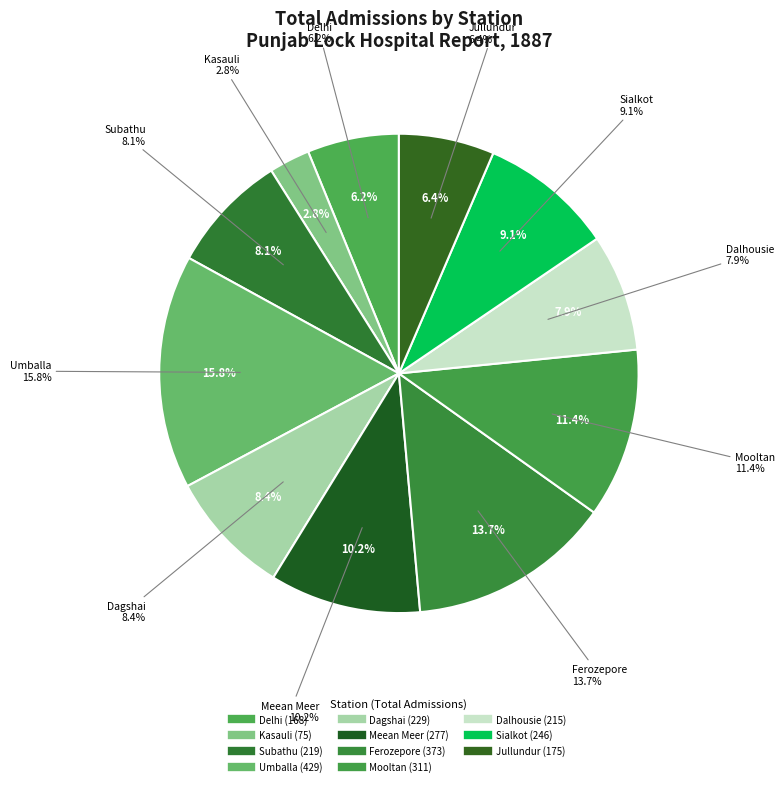

Count the number of slices in the pie.

11